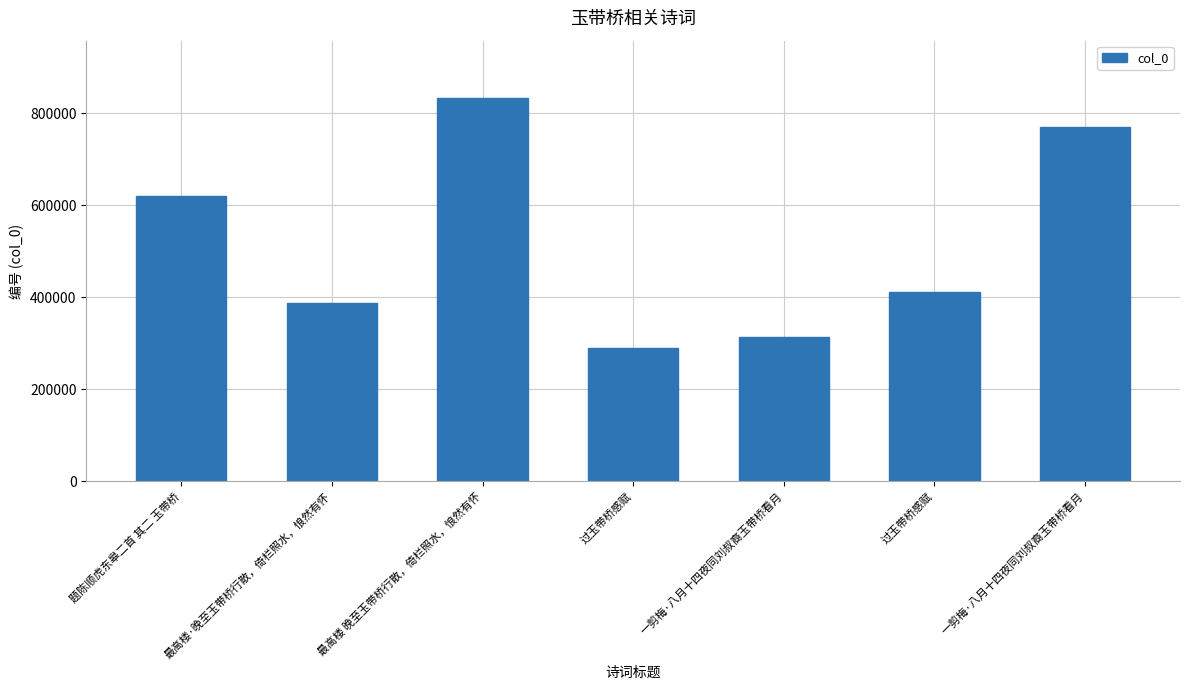

What is the difference between the maximum and minimum values?

543018